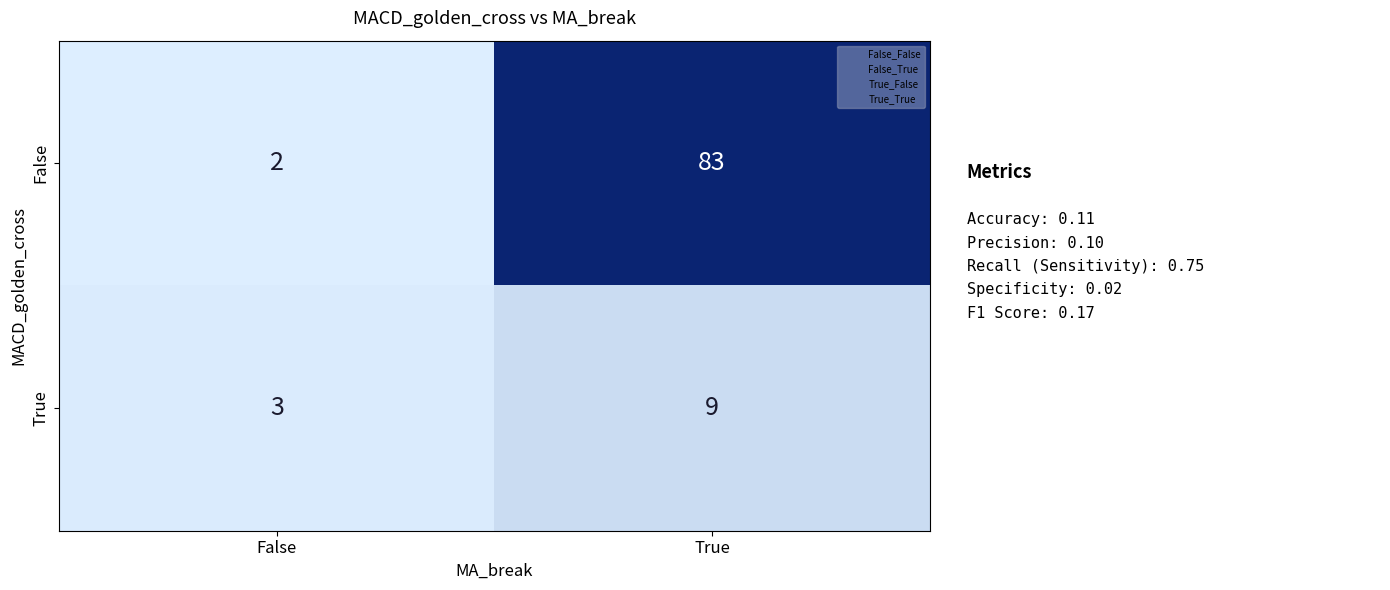

What is the spread (max minus min) of values at False?

1